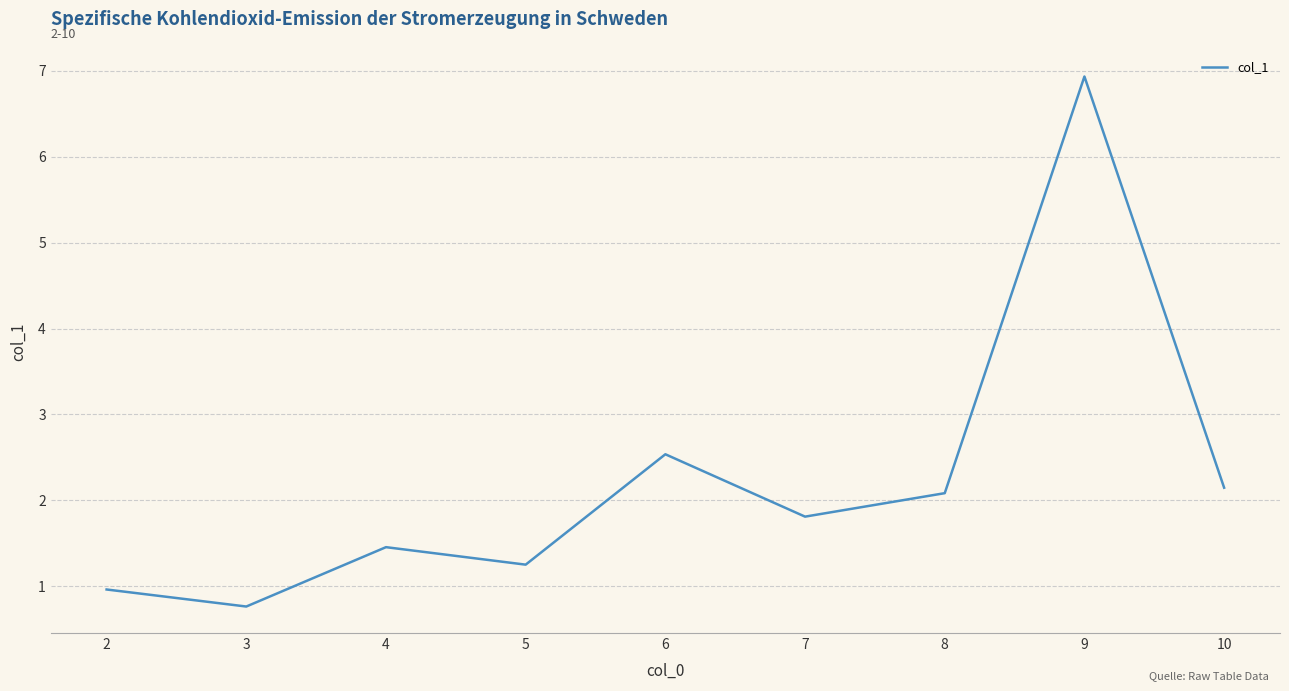

What is the change in value from 4 to 6?

+1.1